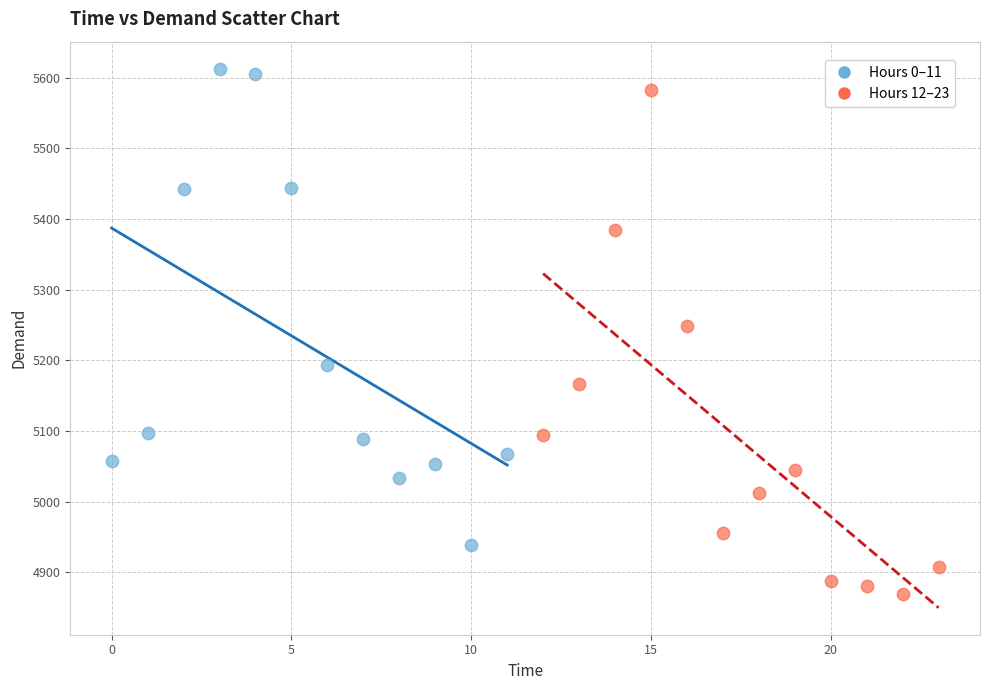

Which series has the largest Y range (max minus min)?

Hours 12–23